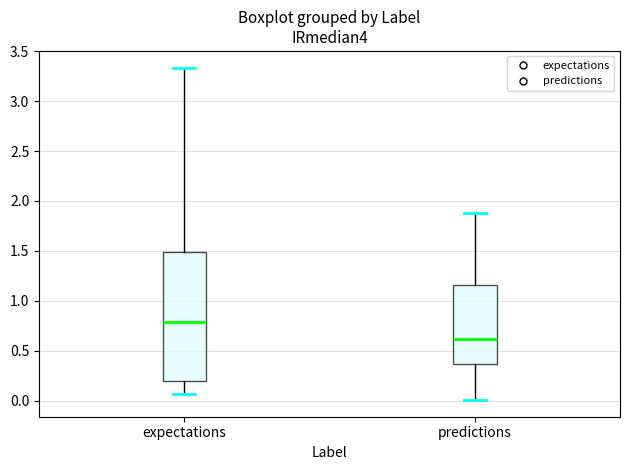

Where is the lower edge of the box for expectations on the y-axis? The values are not printed on the chart, so give them approximately, as read against the axis.

0.20